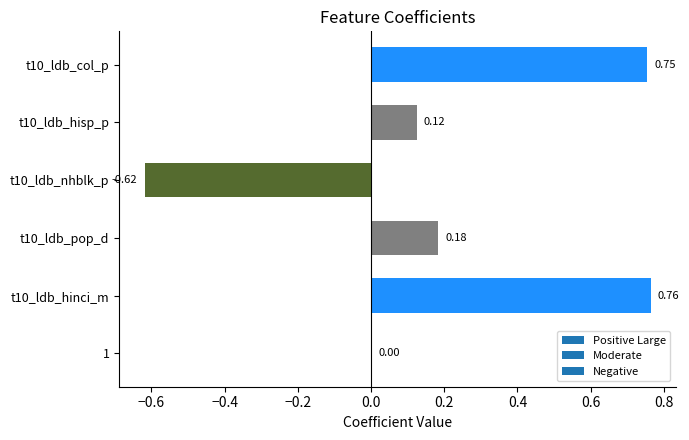

How many series are shown in this chart?

1